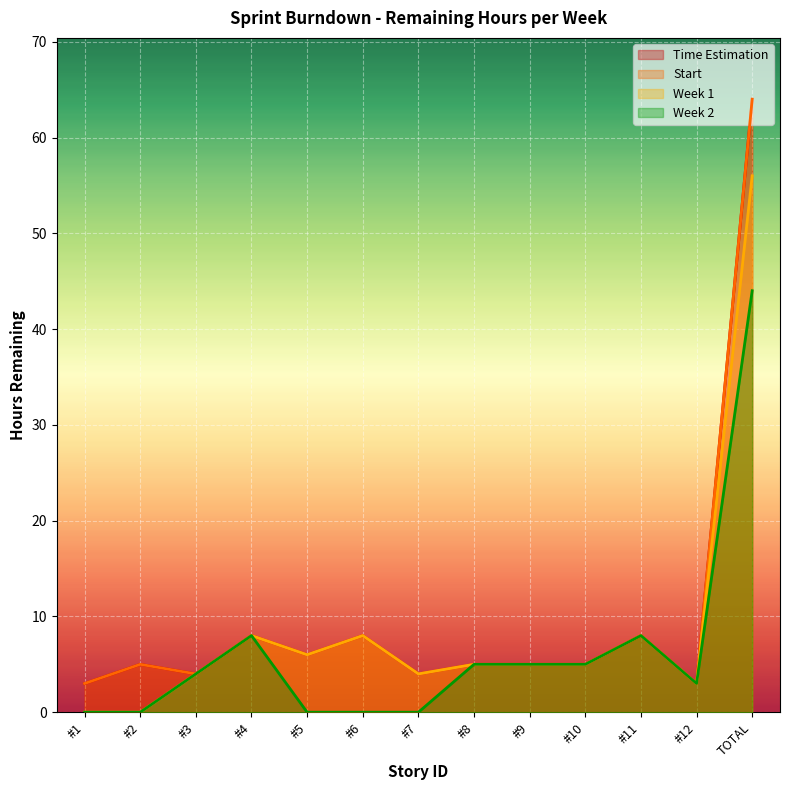

What are all the series names shown in the legend?

START, WEEK1, WEEK2, TIME ESTIMATION (hours)